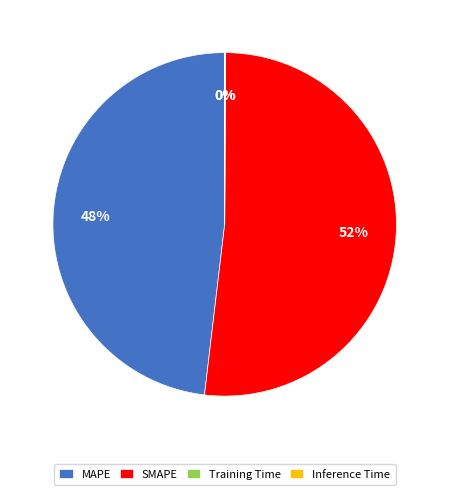

Which slice represents more than half of the pie?

SMAPE